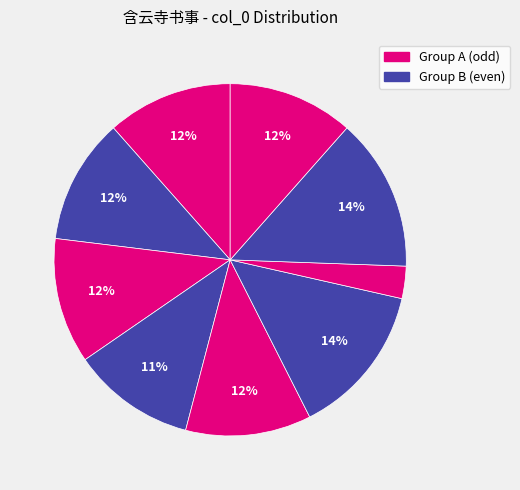

How many segments does this pie chart have?

9